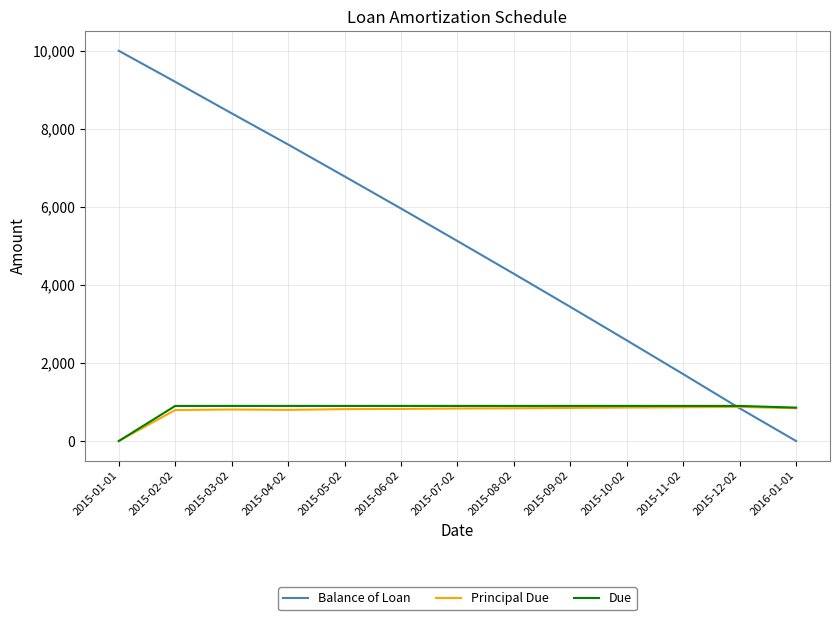

What is the difference between the highest and lowest values at 2015-08-02?

3445.9